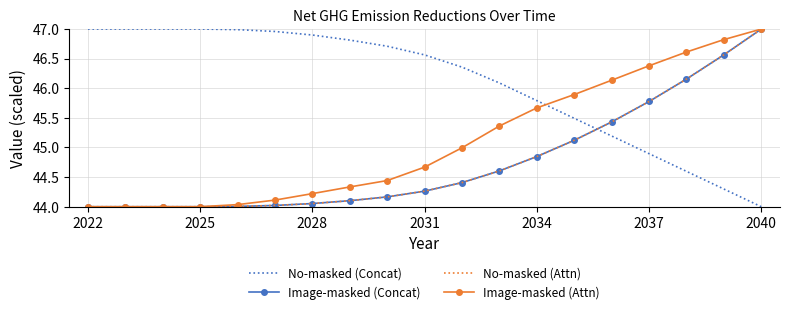

How many series are shown in this chart?

4